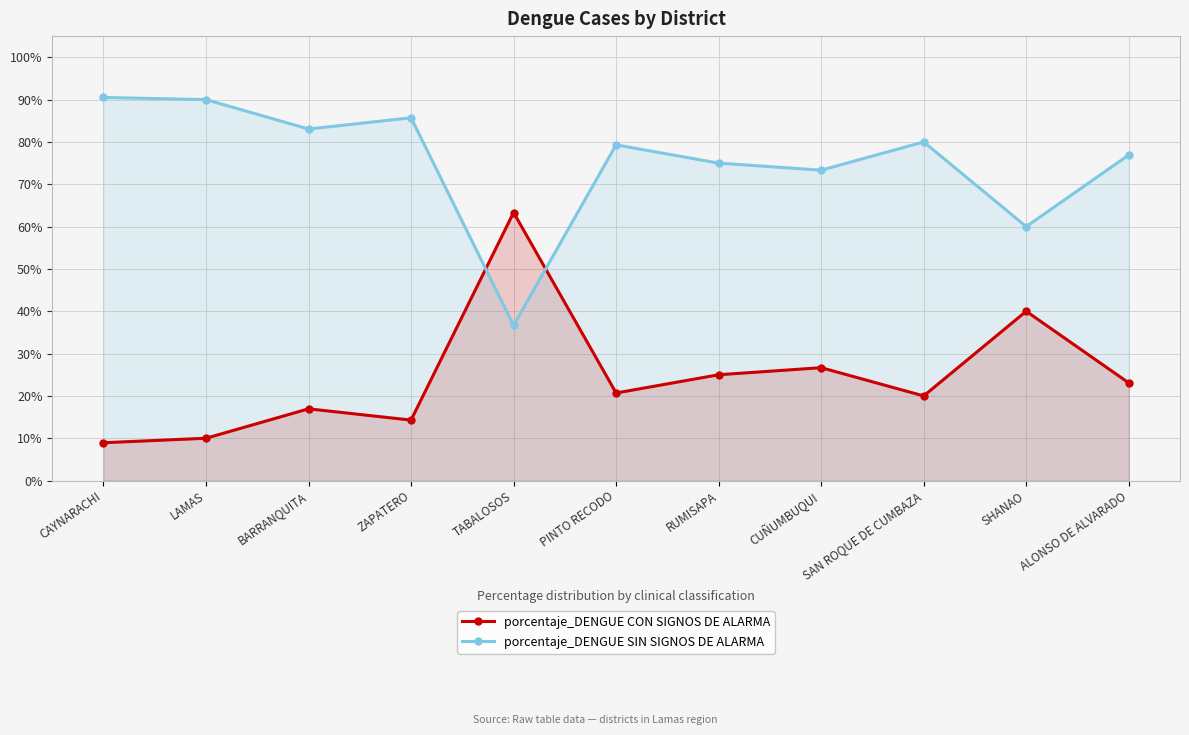

What is the difference between the maximum and second lowest values in the porcentaje_DENGUE SIN SIGNOS DE ALARMA series?

30.5